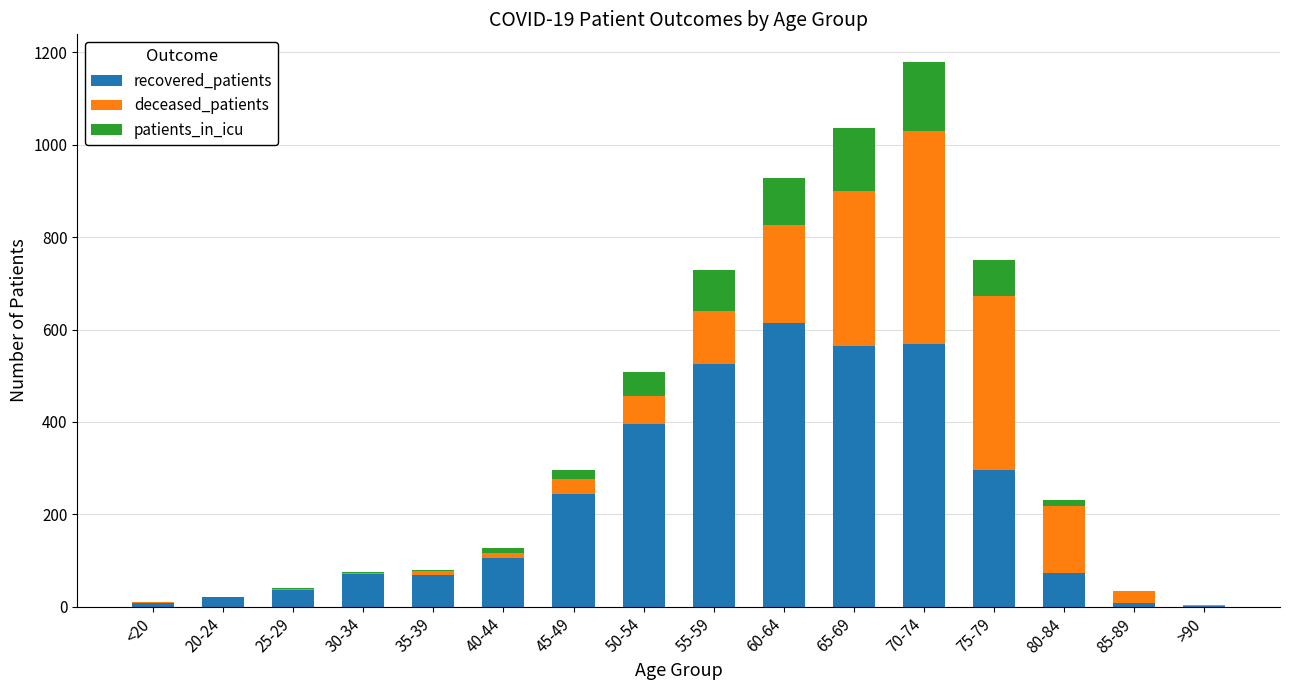

At which label does recovered_patients reach its peak?

60-64